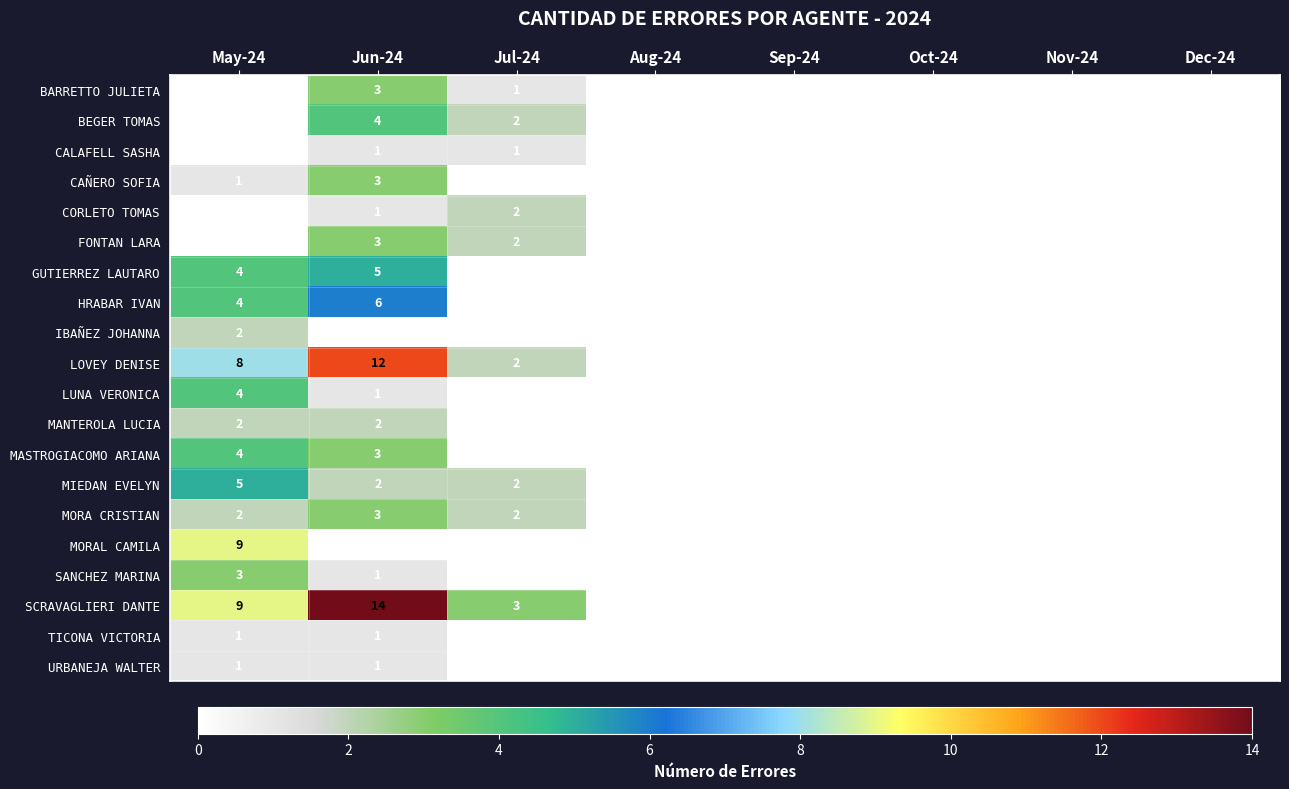

Which category has the highest value across all series?

Jun-24